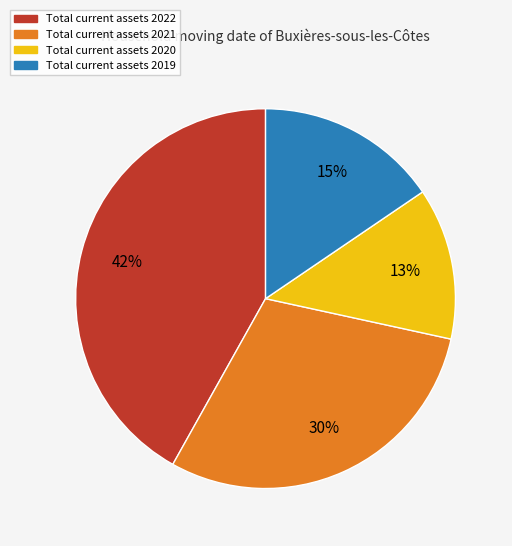

Does any single category account for the majority?

No